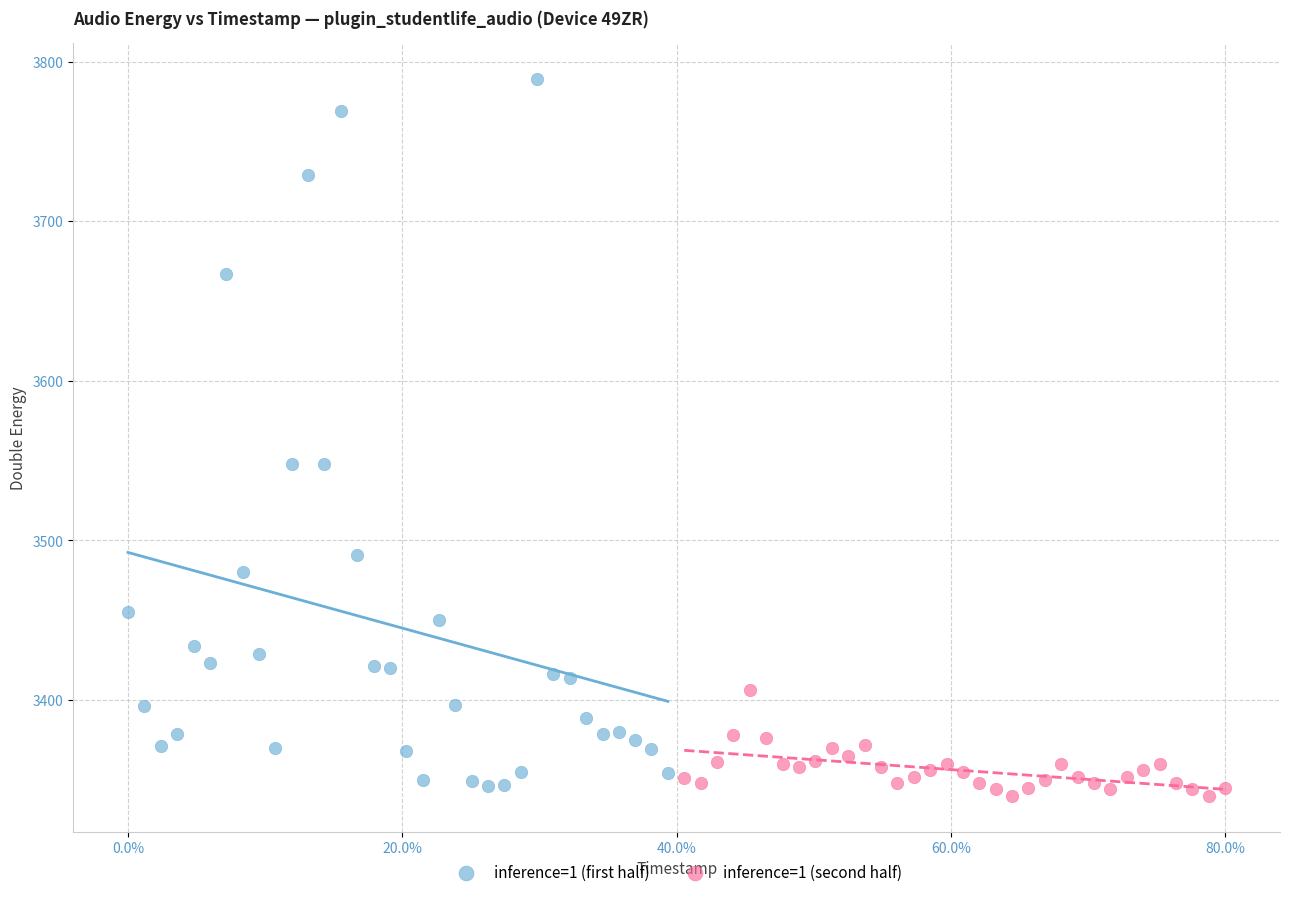

Which series contains the highest Y value?

inference=1 (first half)